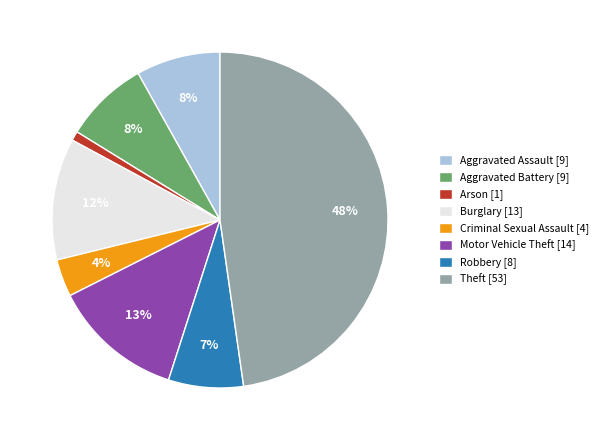

What is the smallest slice in the pie chart?

Arson